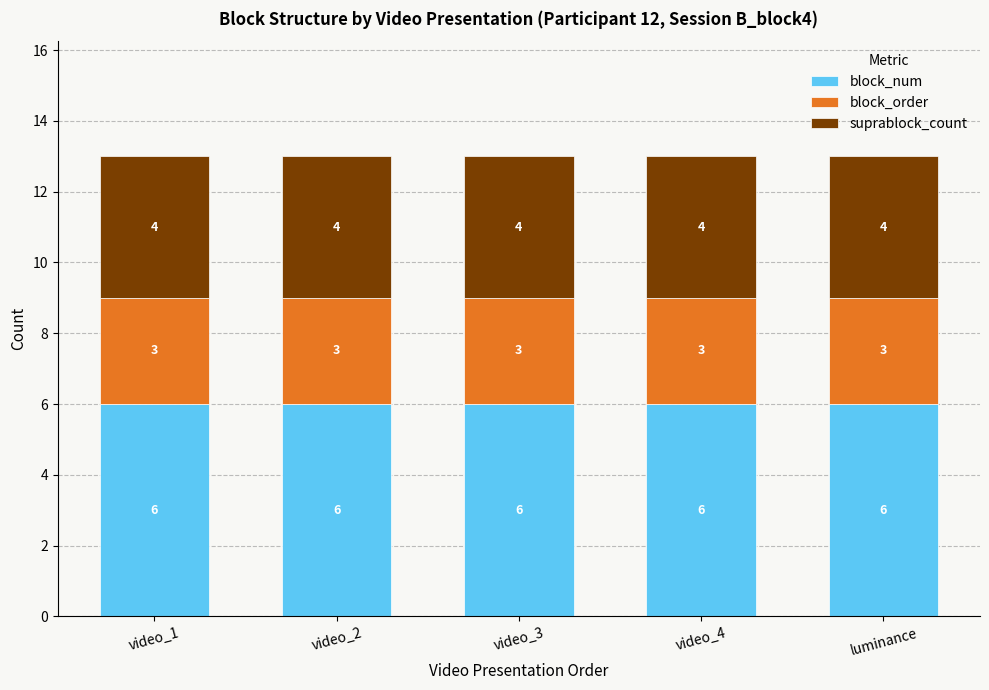

What is the total value across all series at video_4?

13